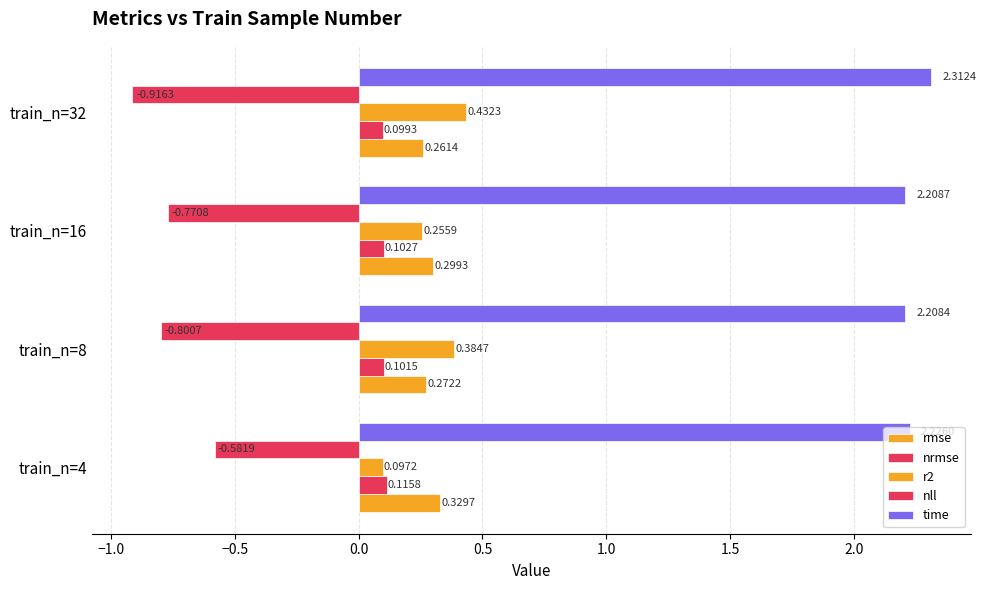

How many categories are shown in the chart?

4